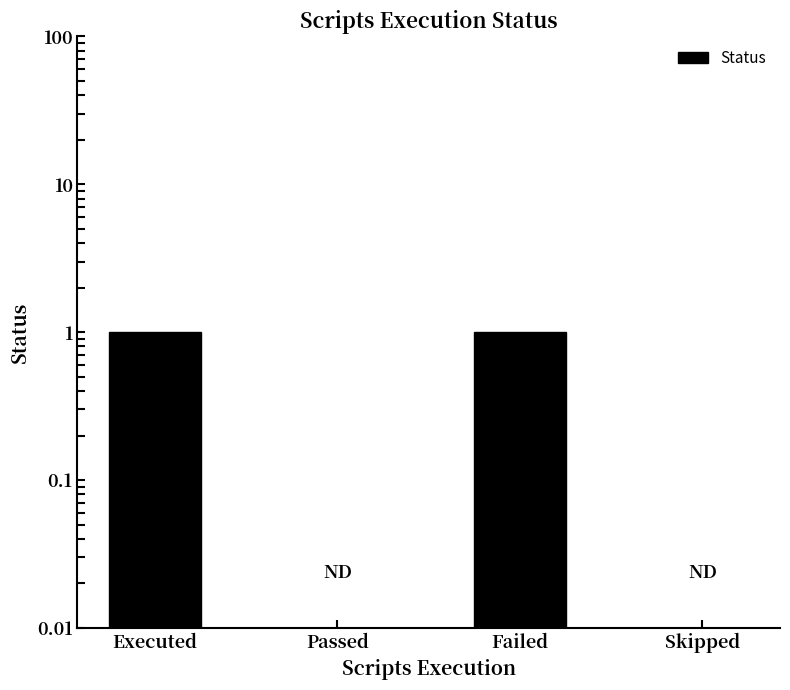

Where is the data nearest to the value 0?

Passed